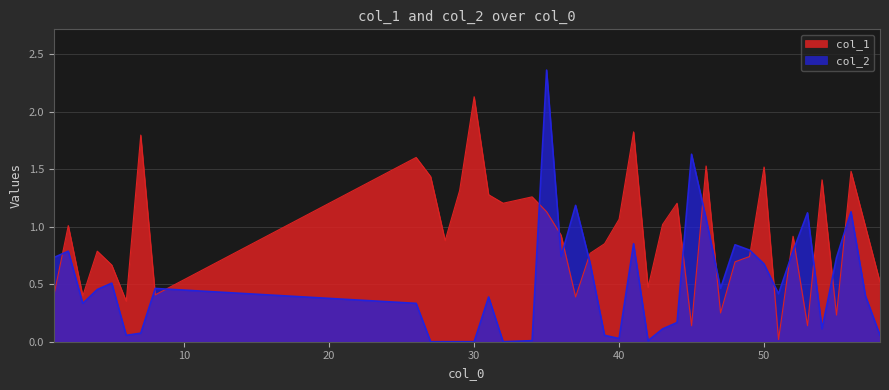

At how many categories does at least one series exceed 1?

21